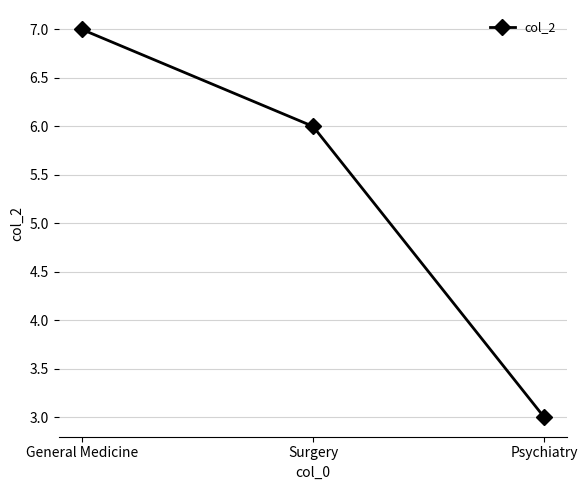

What is the change in value from General Medicine to Surgery?

-1